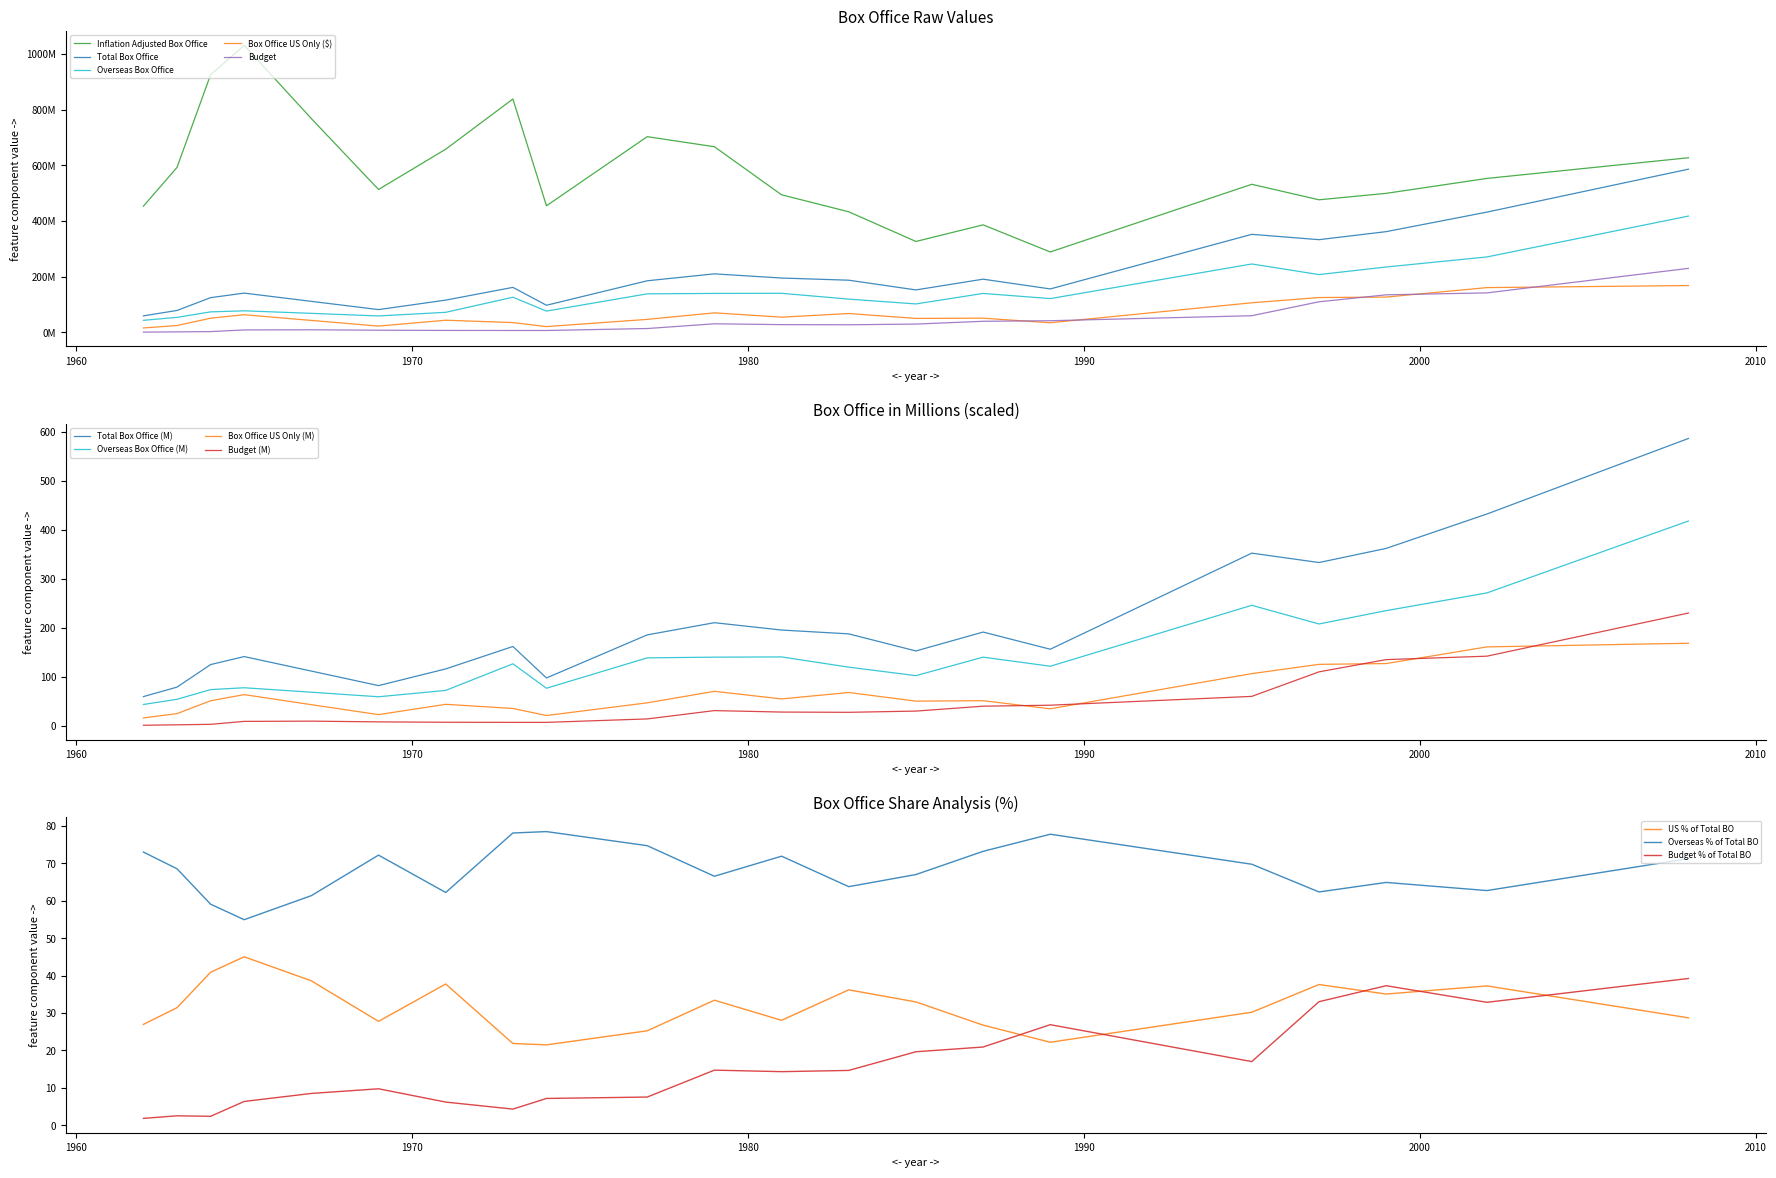

In Budget, how many points are higher than both neighbors (excluding endpoints)?

2